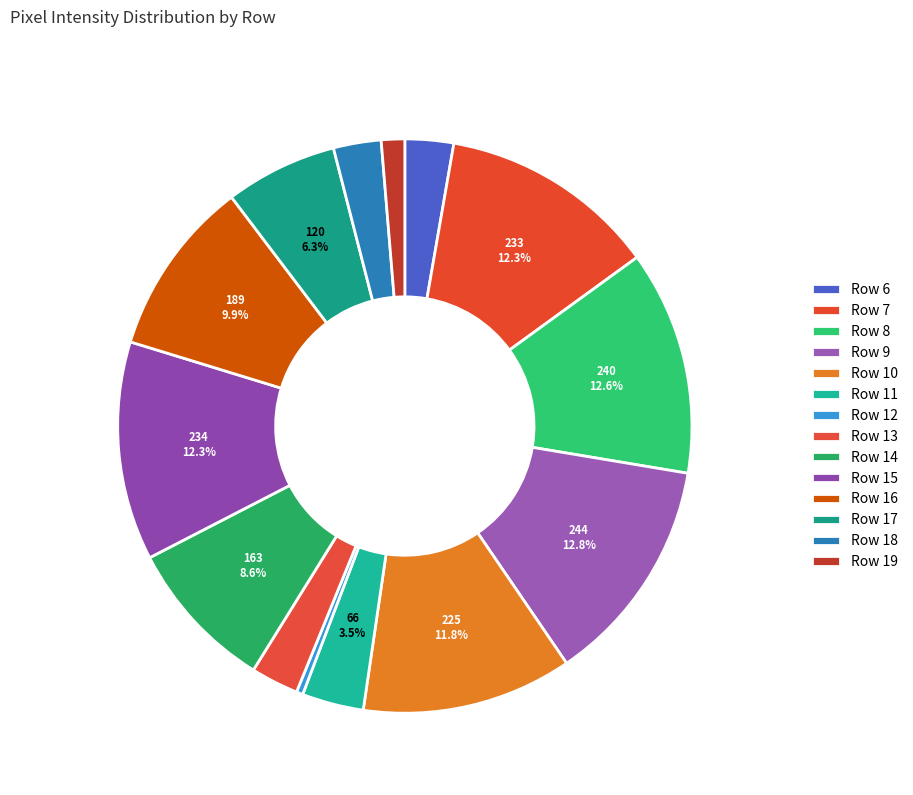

Combined, do Row 16 and Row 13 account for over 50%?

No